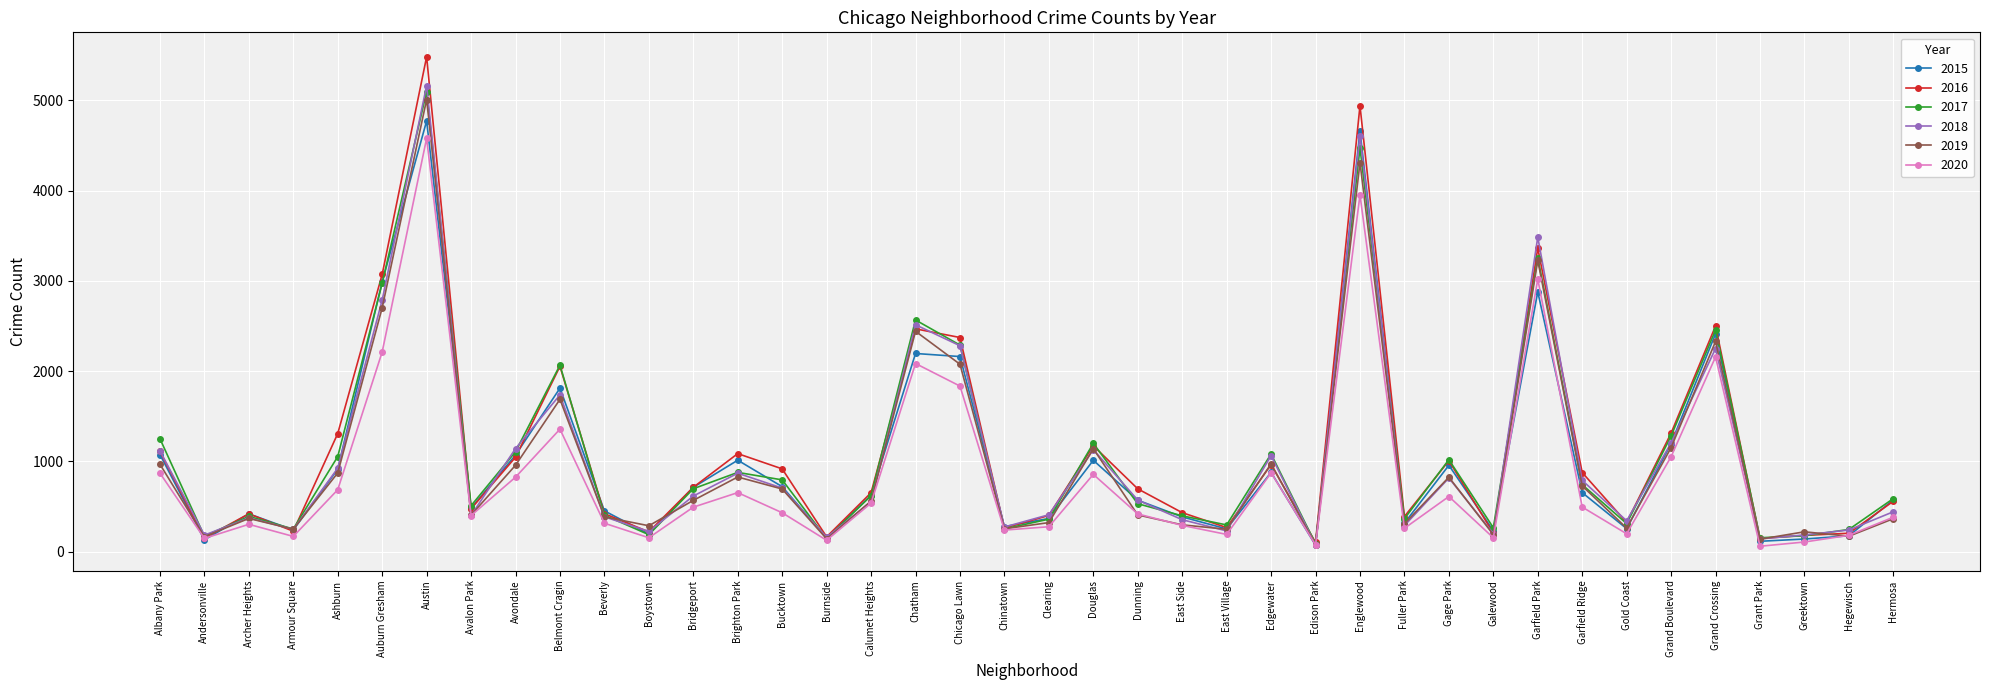

At which label does 2018 reach its minimum?

Edison Park